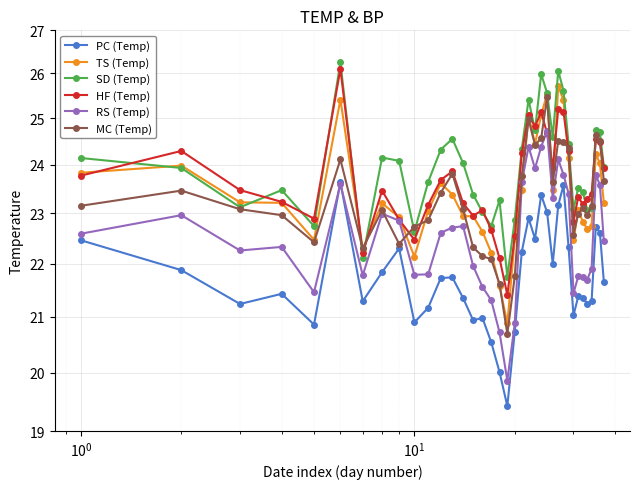

Rank the series by their maximum value, from lowest to highest.

PC (Temp), RS (Temp), MC (Temp), TS (Temp), HF (Temp), SD (Temp)